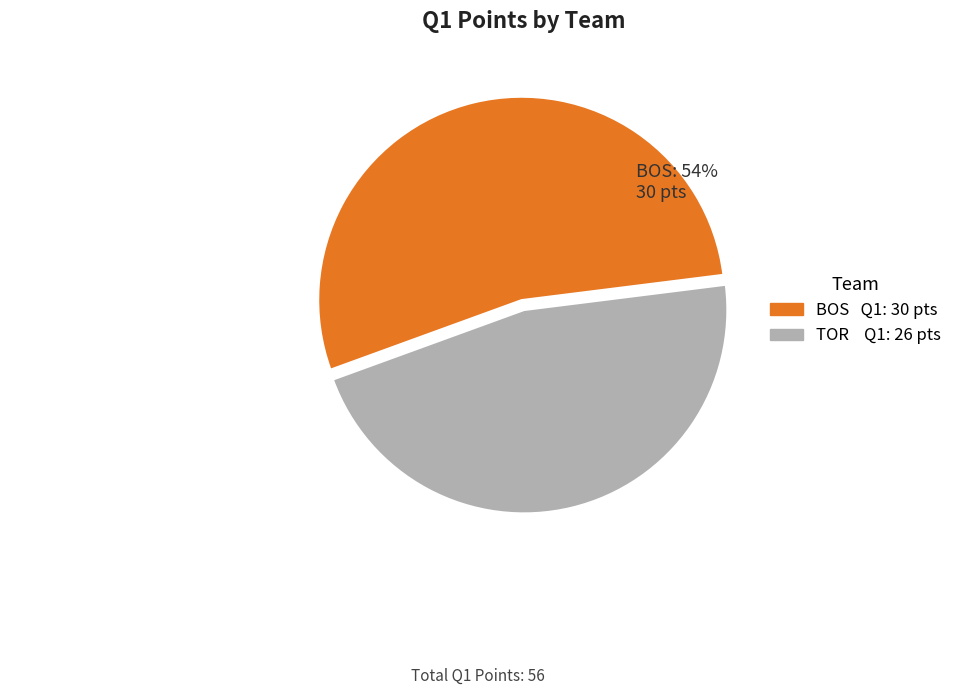

Which slice is the smallest?

TOR